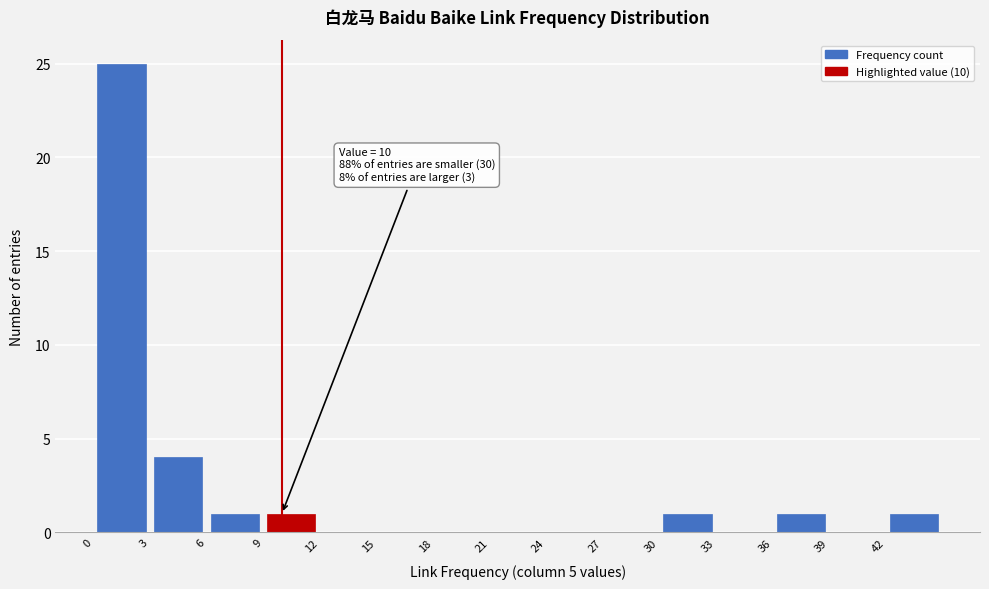

Which range on the x-axis has the tallest bar?

0 to 3